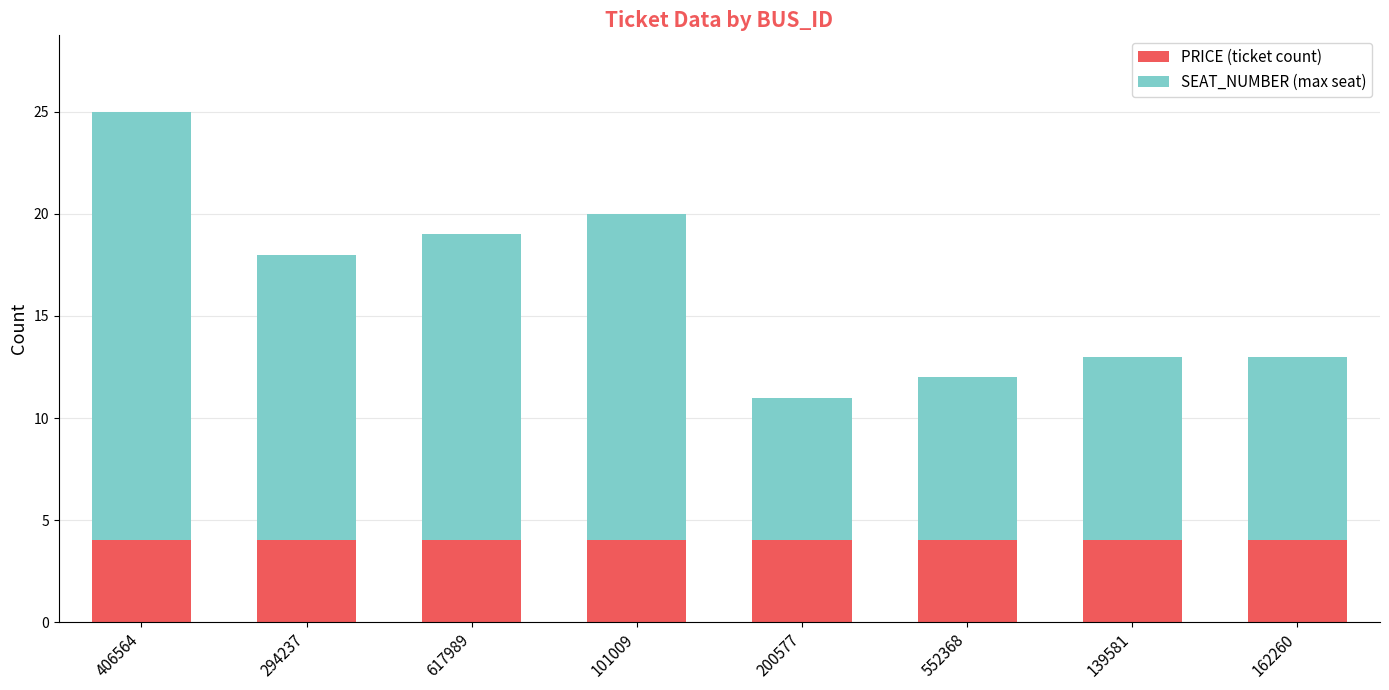

Does the chart contain stacked bars?

Yes